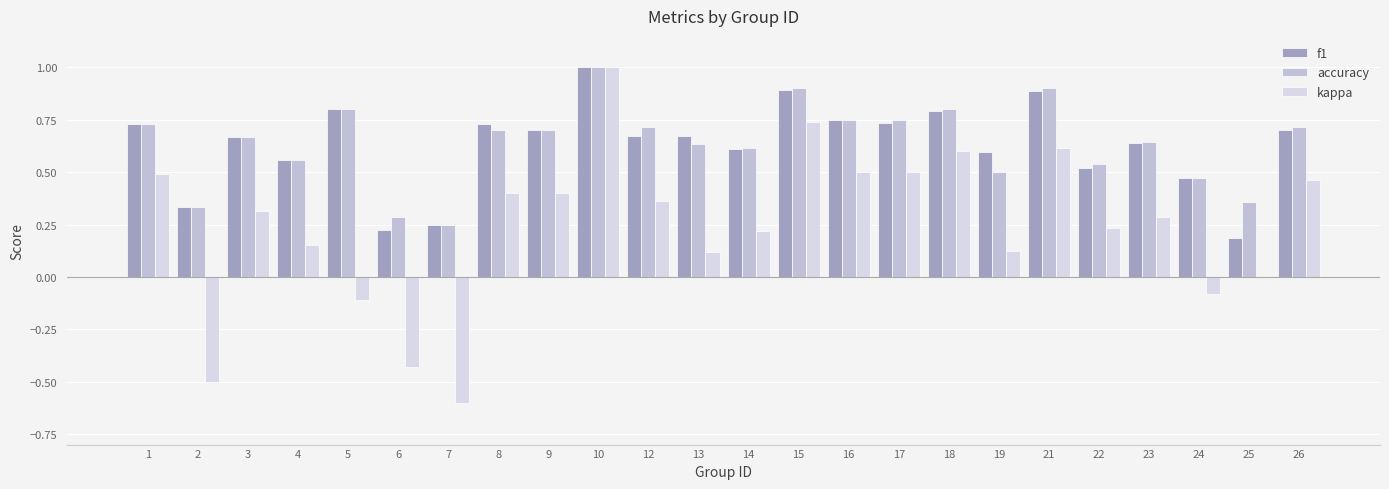

Are the bars grouped side by side (vs. stacked)?

Yes